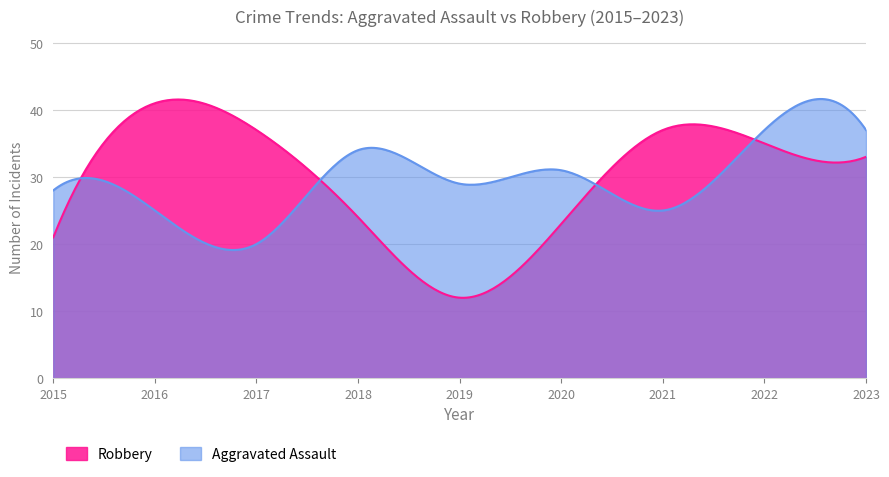

How many intersections are there between Robbery and Aggravated Assault?

4